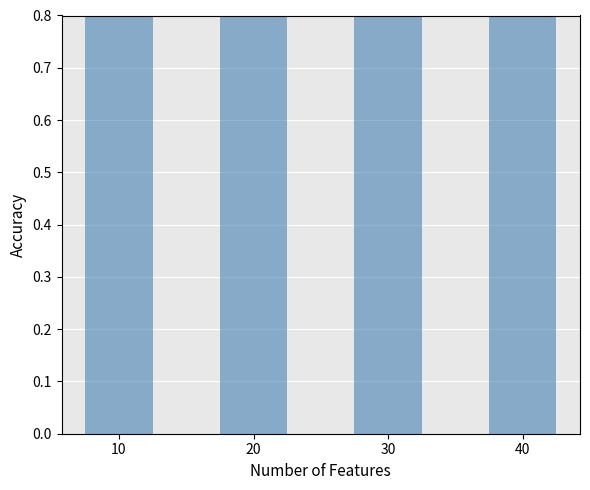

Count the values in the range 0 to 1.

4